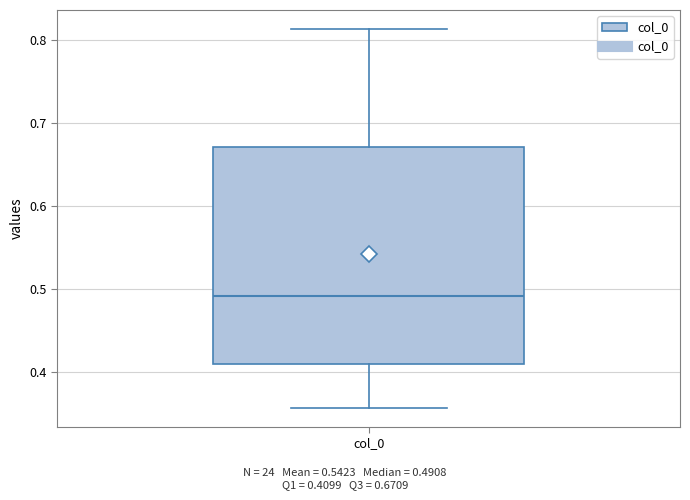

Read this box plot against the y-axis: the position of the median line, the range covered by the box, and the ends of both whiskers. The values are not printed on the chart, so give them approximately, as read against the axis.

median 0.49, box 0.41 to 0.67, whiskers 0.36 to 0.81